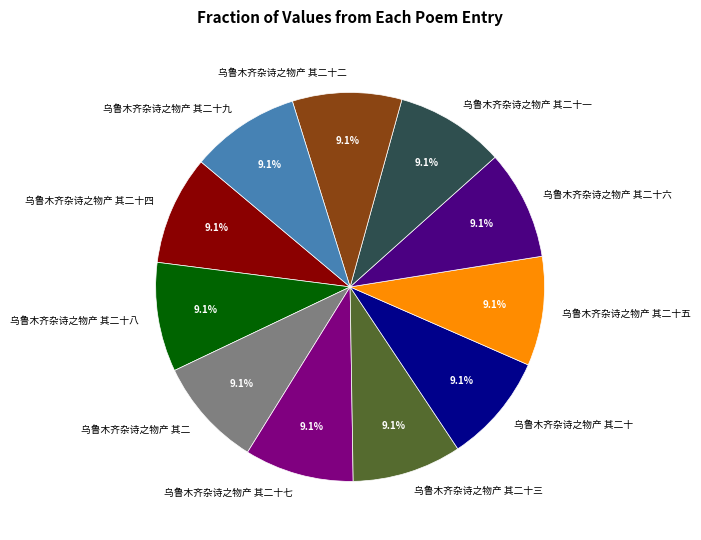

What is the ratio of the value at 乌鲁木齐杂诗之物产 其二十四 to the value at 乌鲁木齐杂诗之物产 其二十六?

1.0